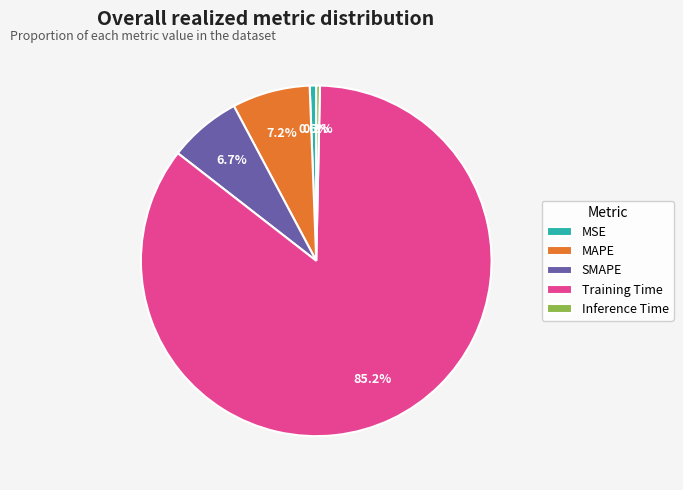

Combined, what portion of the pie is Training Time and SMAPE?

91.9%